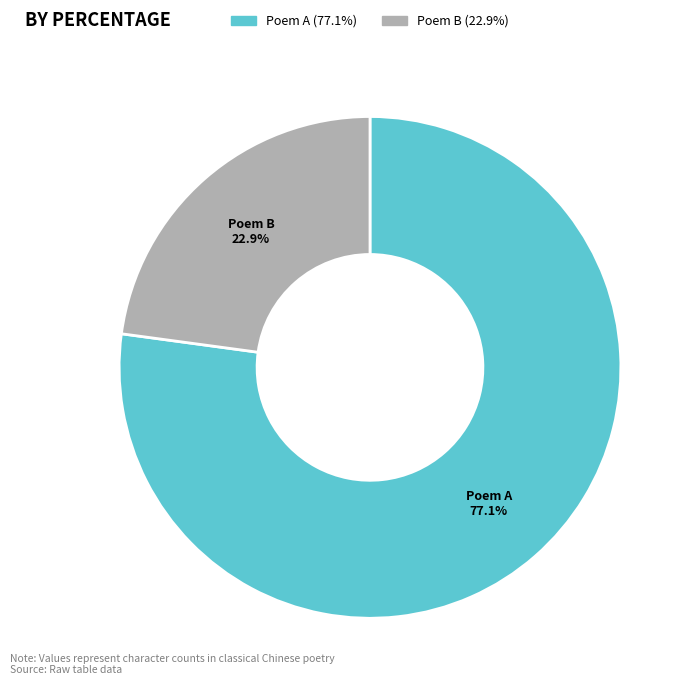

What is the smallest slice in the pie chart?

Poem B (22.9%)